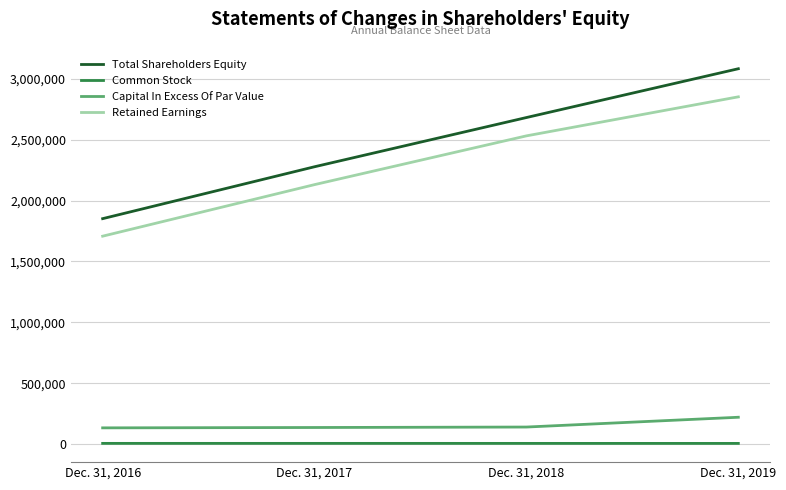

True or false: Common Stock and Total Shareholders Equity cross at least once.

False